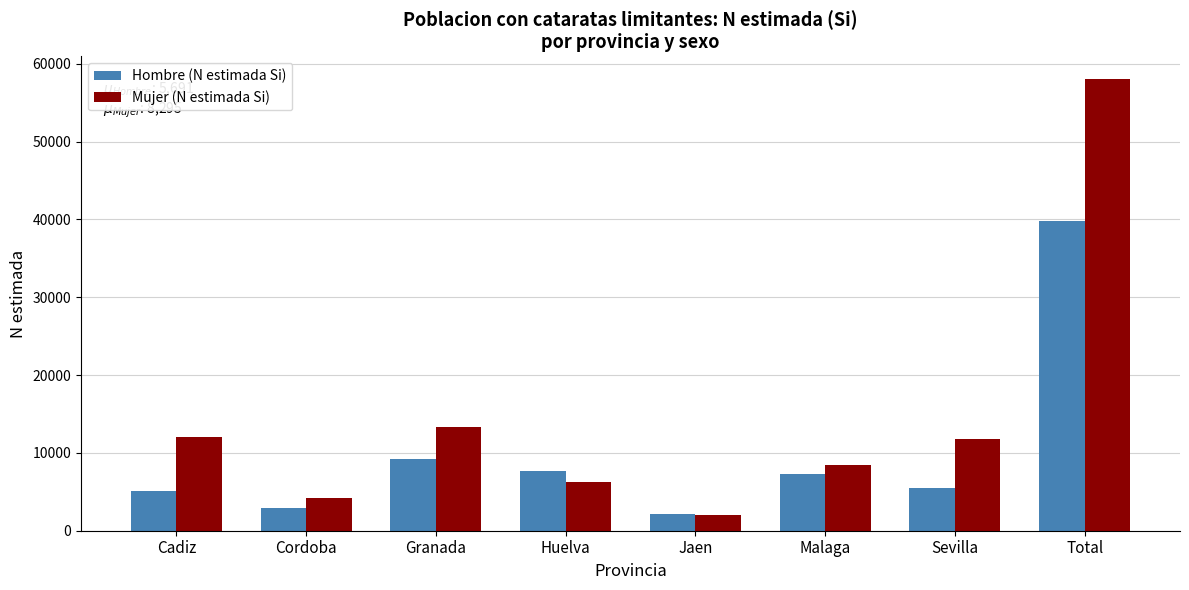

Reading left to right, what are all the values shown in this chart?

Hombre (N estimada Si): 5147	2903	9192	7636	2144	7343	5470	39835
Mujer (N estimada Si): 12011	4219	13320	6250	2030	8505	11729	58065